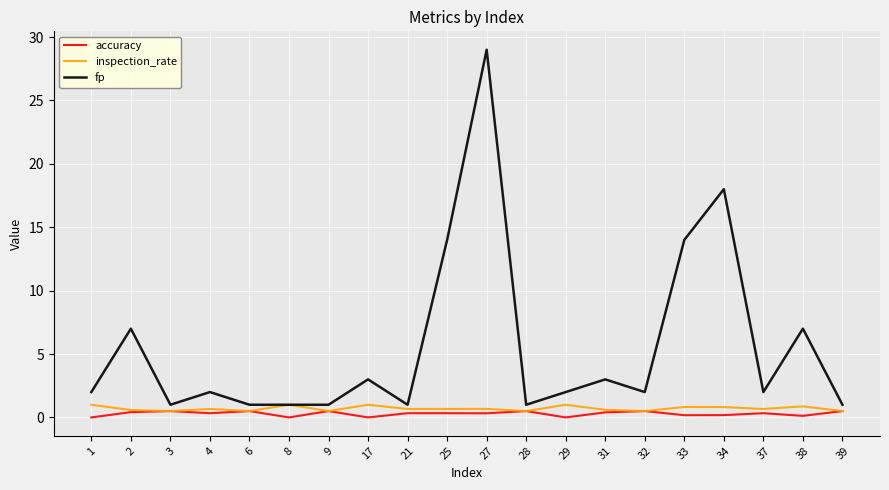

What is the difference between the highest and lowest values at 31?

2.6